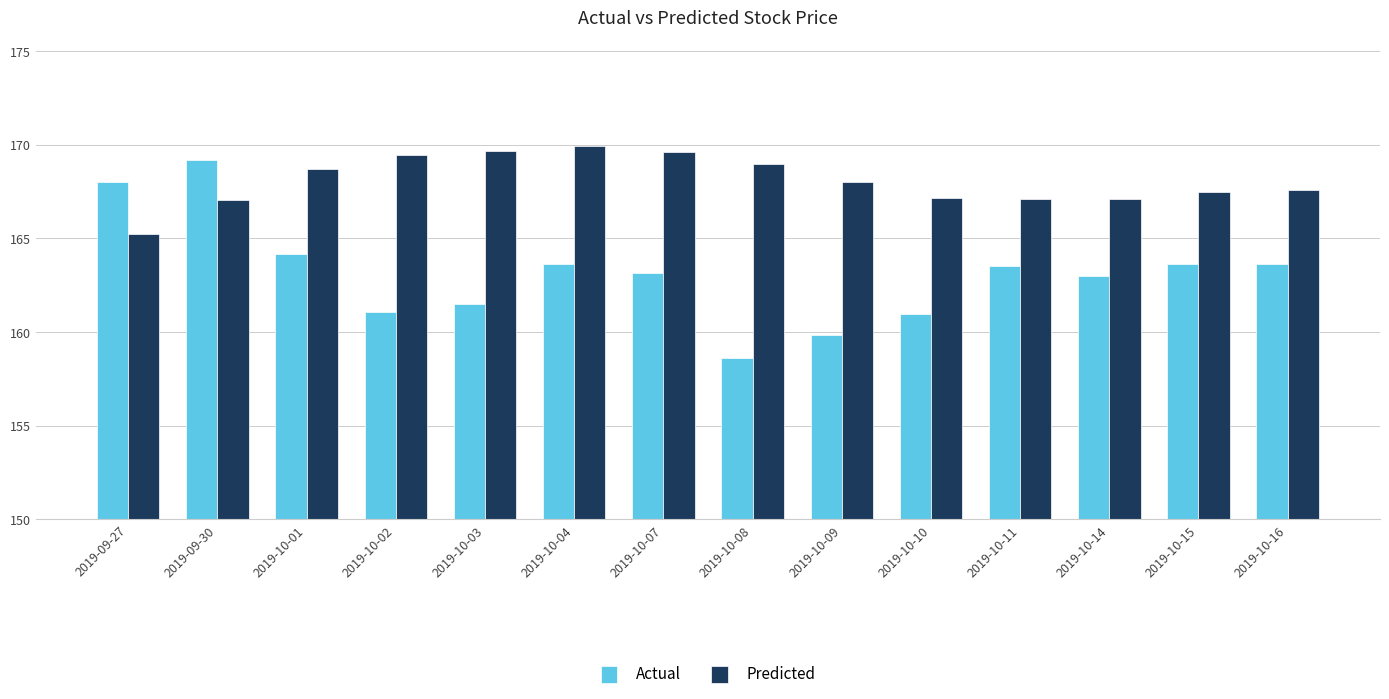

What is the approximate value of Predicted at 2019-10-16?

167.6